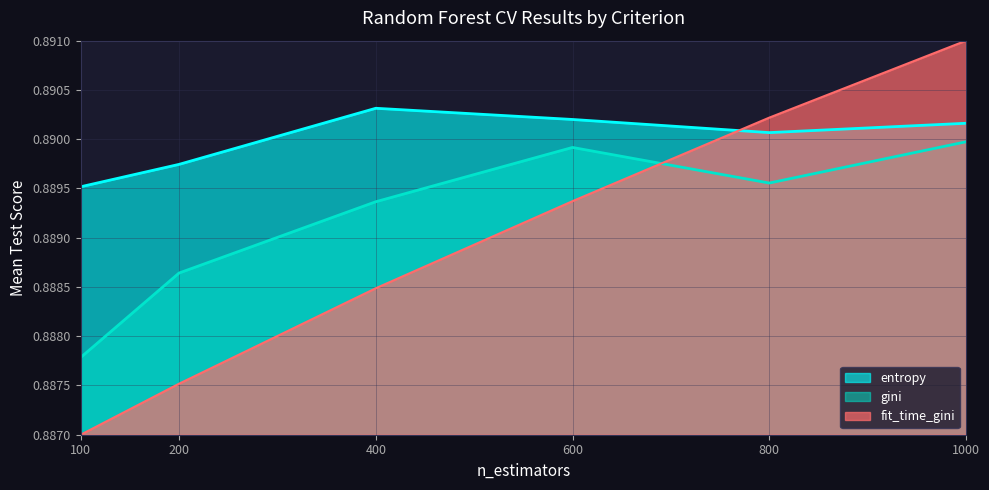

Reading left to right, extract all data points from this chart.

gini: 100=0.9	200=0.9	400=0.9	600=0.9	800=0.9	1000=0.9
entropy: 100=0.9	200=0.9	400=0.9	600=0.9	800=0.9	1000=0.9